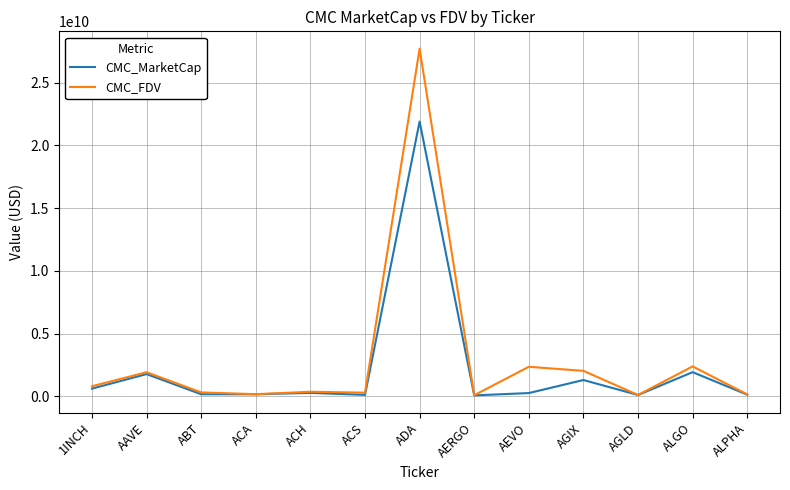

What is the highest value of the CMC_FDV series?

27703827501.6